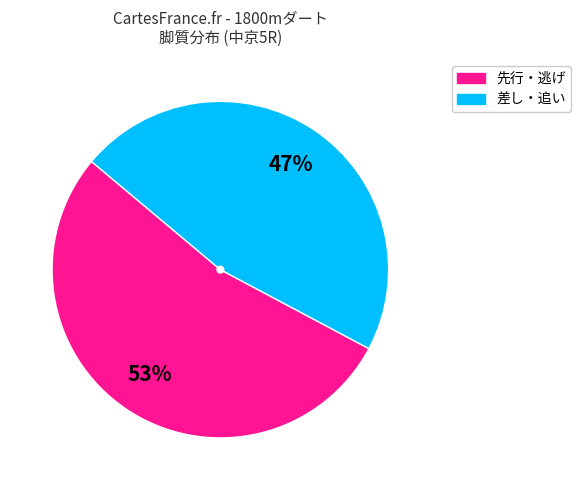

To the nearest percent, what is the average slice percentage?

50%